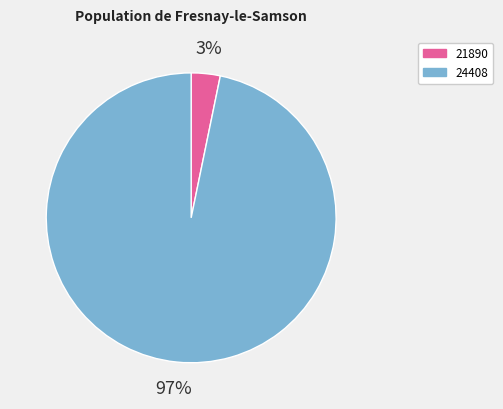

To the nearest percent, what is the difference between the 21890 and 24408 slice percentages?

94%